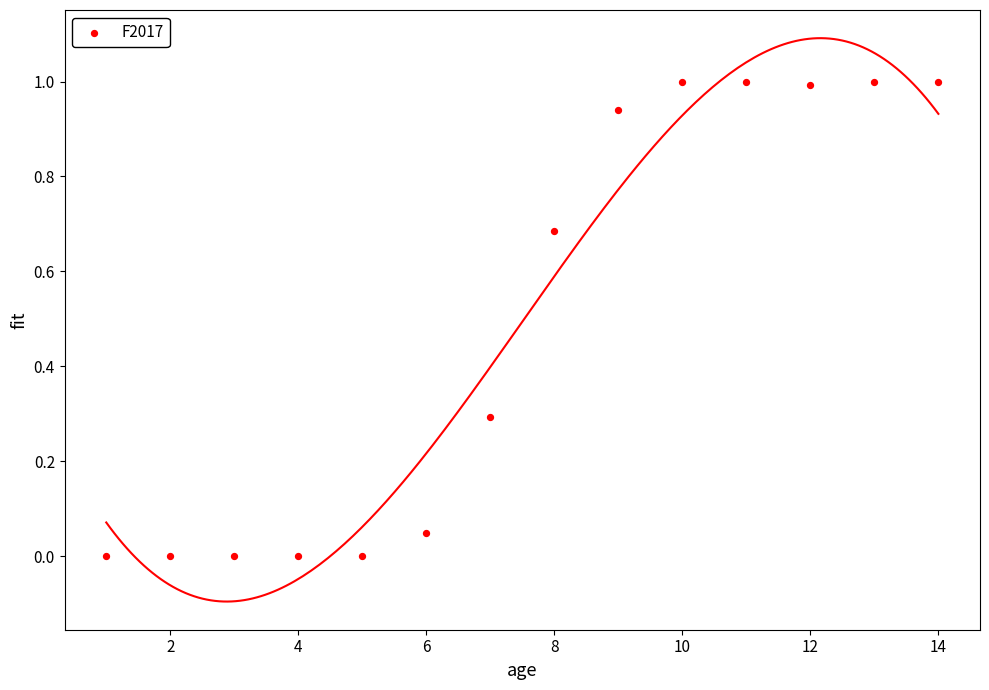

What is the range of X values (max minus min)?

13.0